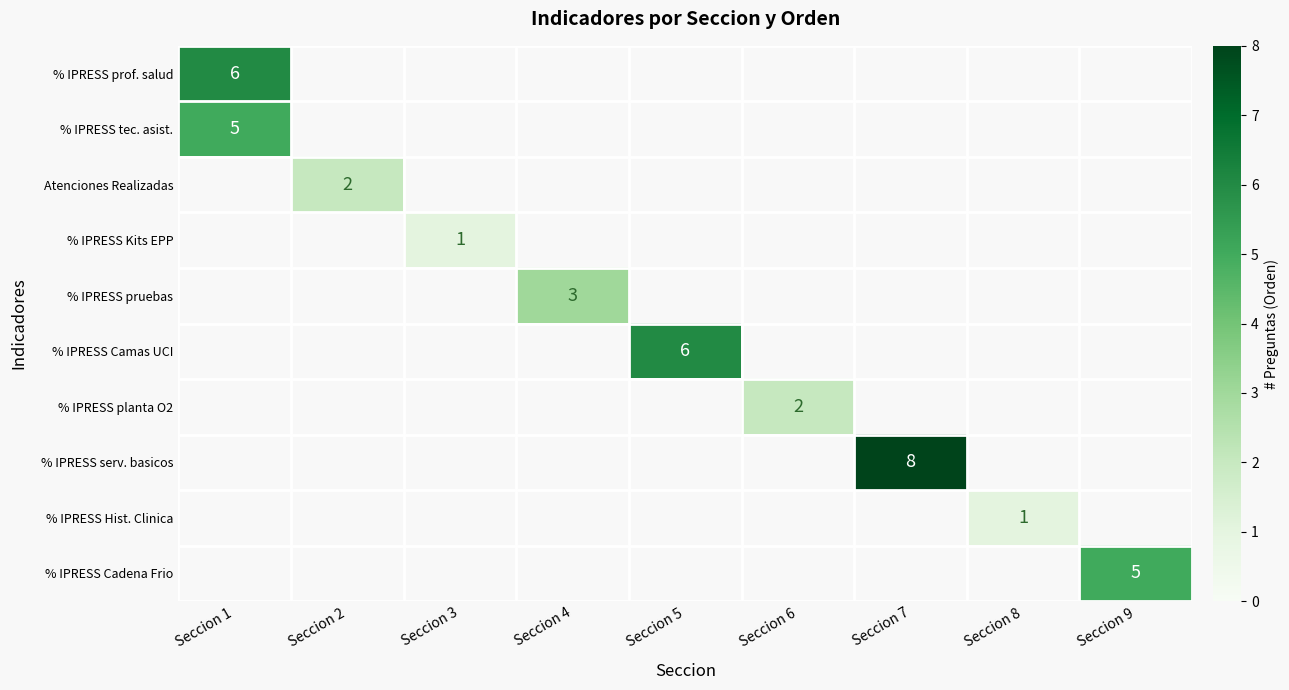

True or false: Atenciones Realizadas has a value of 3 at Seccion 2.

False